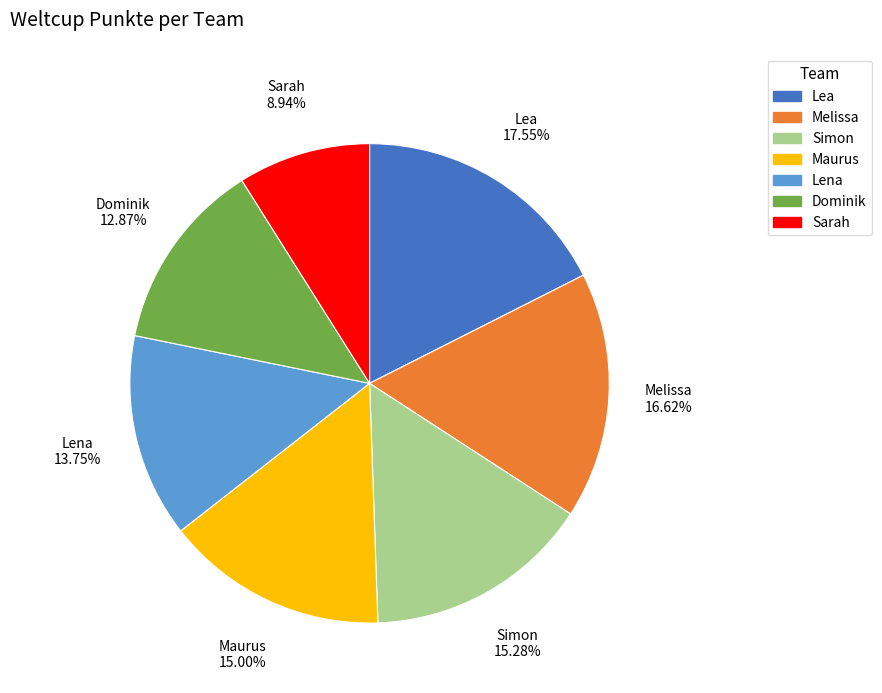

The Sarah slice represents 9% of the pie. True or false?

True